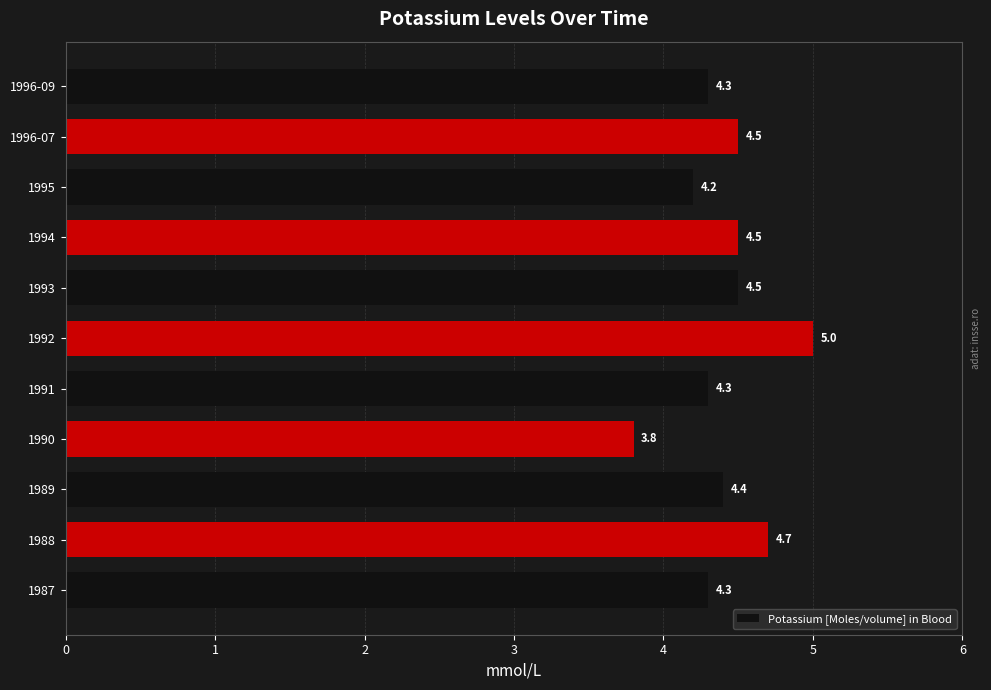

At which category does the chart reach its peak across all series?

1992